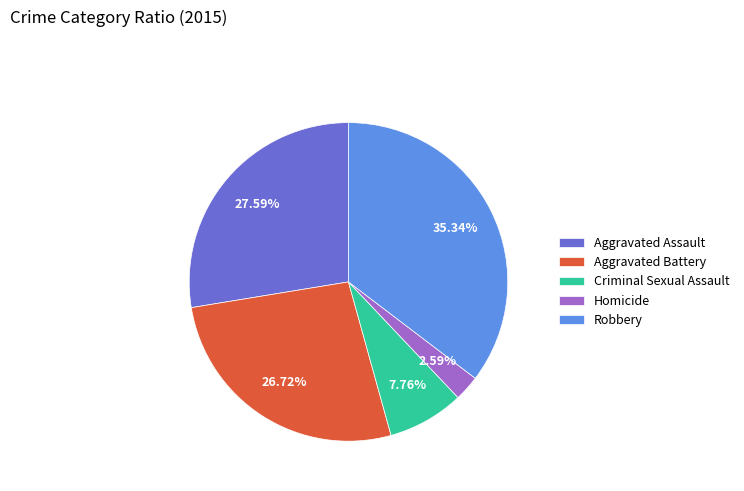

To the nearest percent, what percentage of the pie is Robbery?

35%